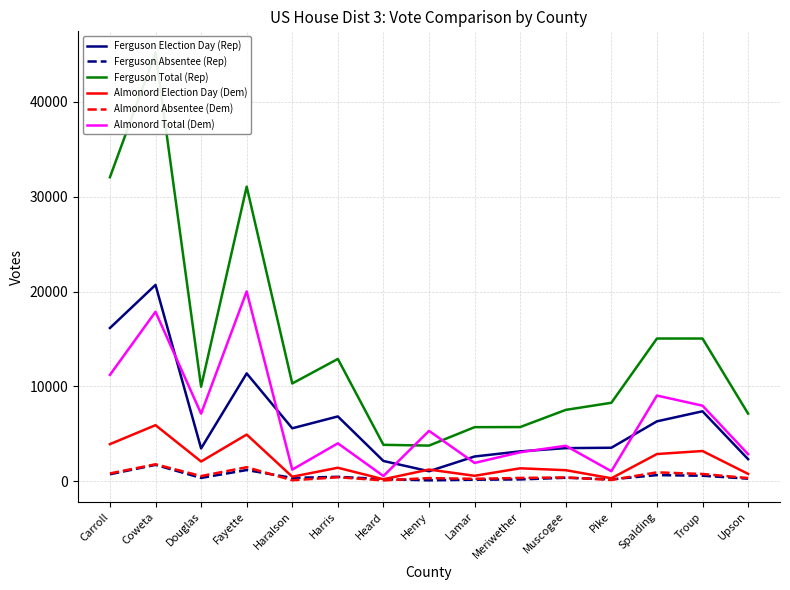

Is this an area chart (filled region under the line)?

No